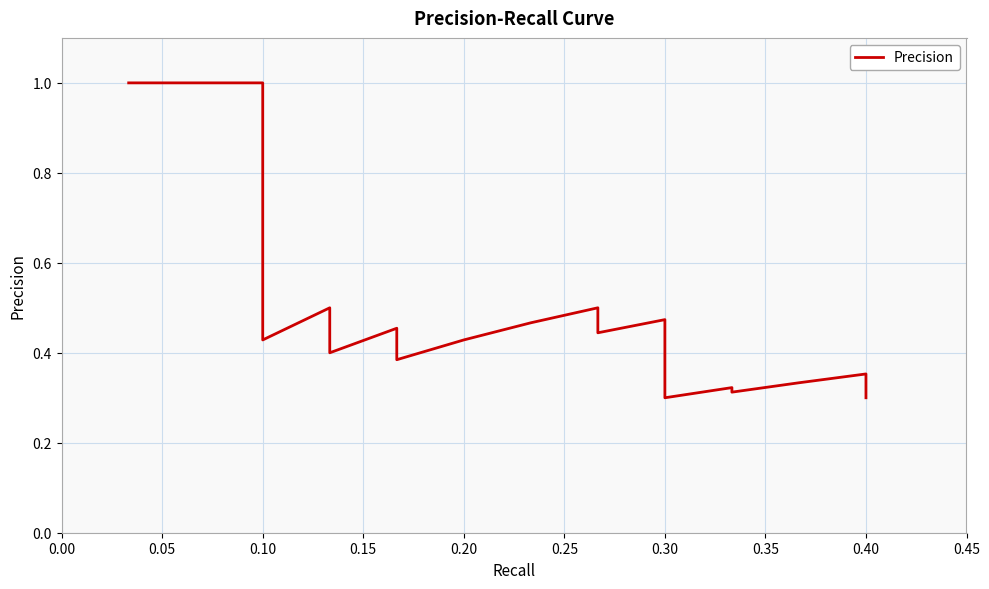

What is the value of the 25th point from the left?

0.4